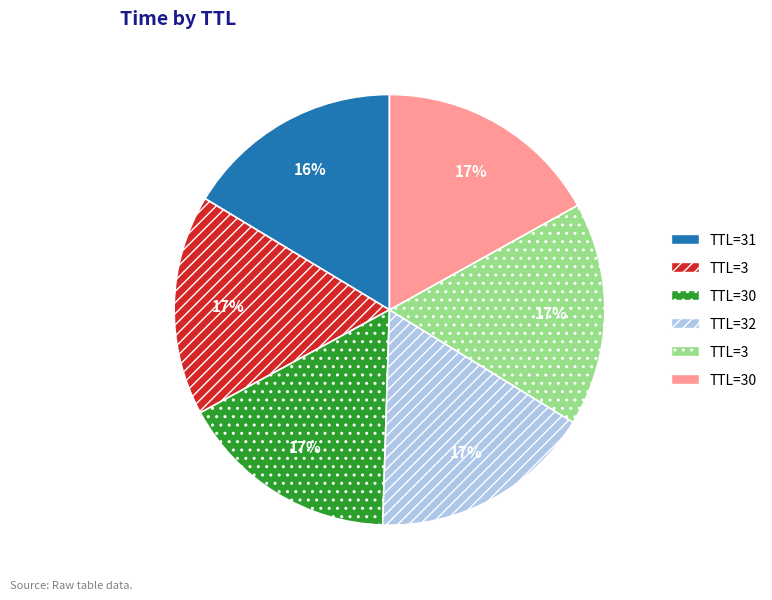

Is there a majority slice in this chart?

No